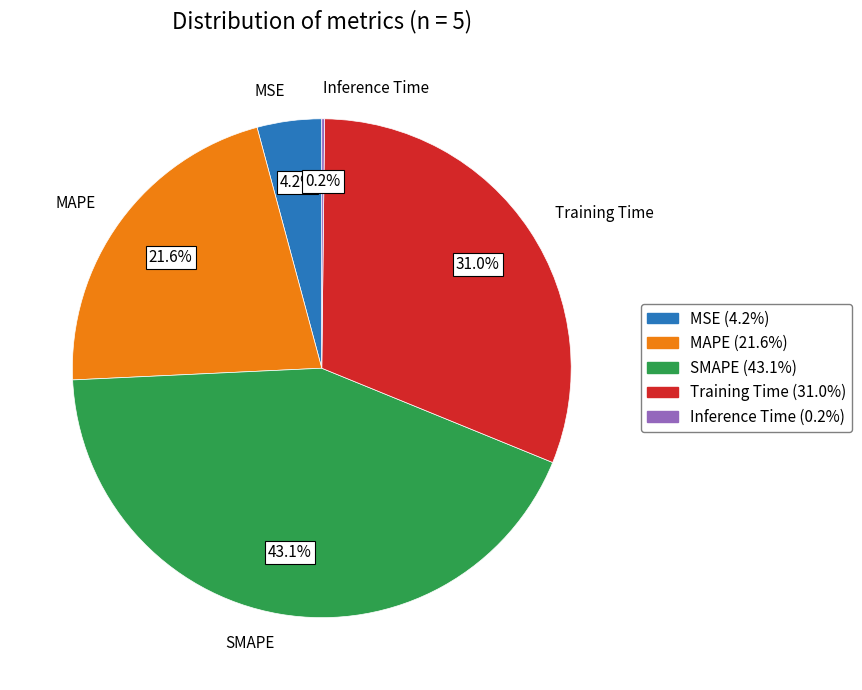

What is the largest slice in the pie chart?

SMAPE